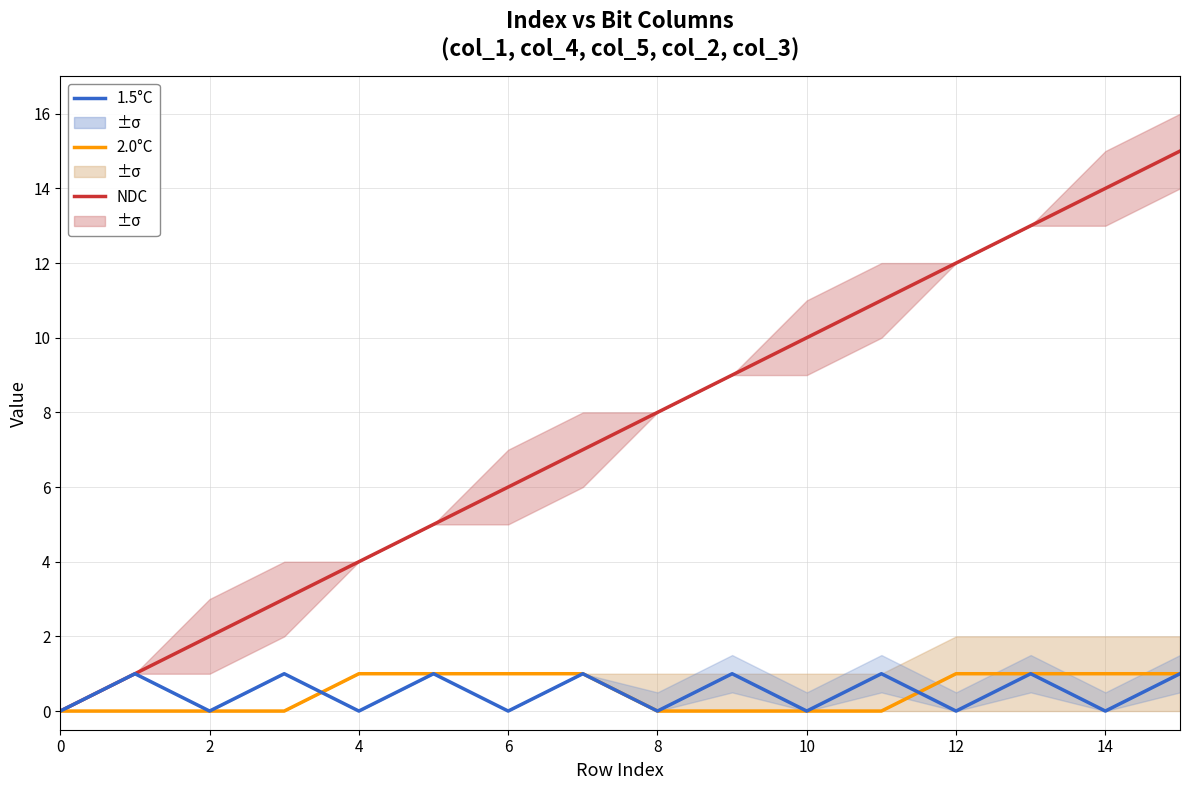

True or false: NDC and 1.5°C cross at least once.

False